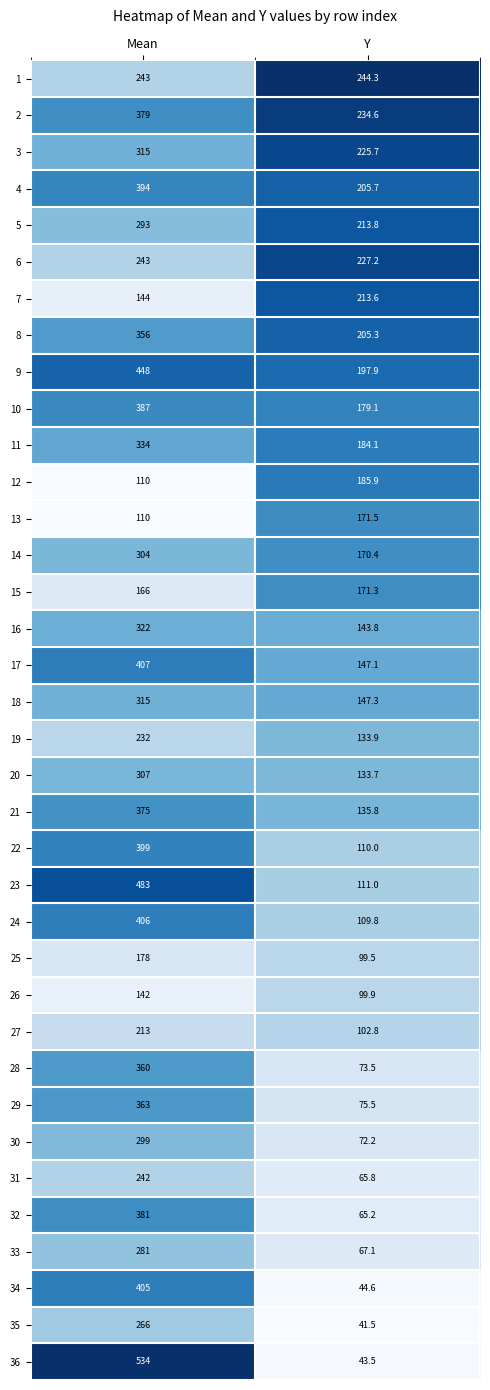

What is the maximum value shown in the chart?

534.0